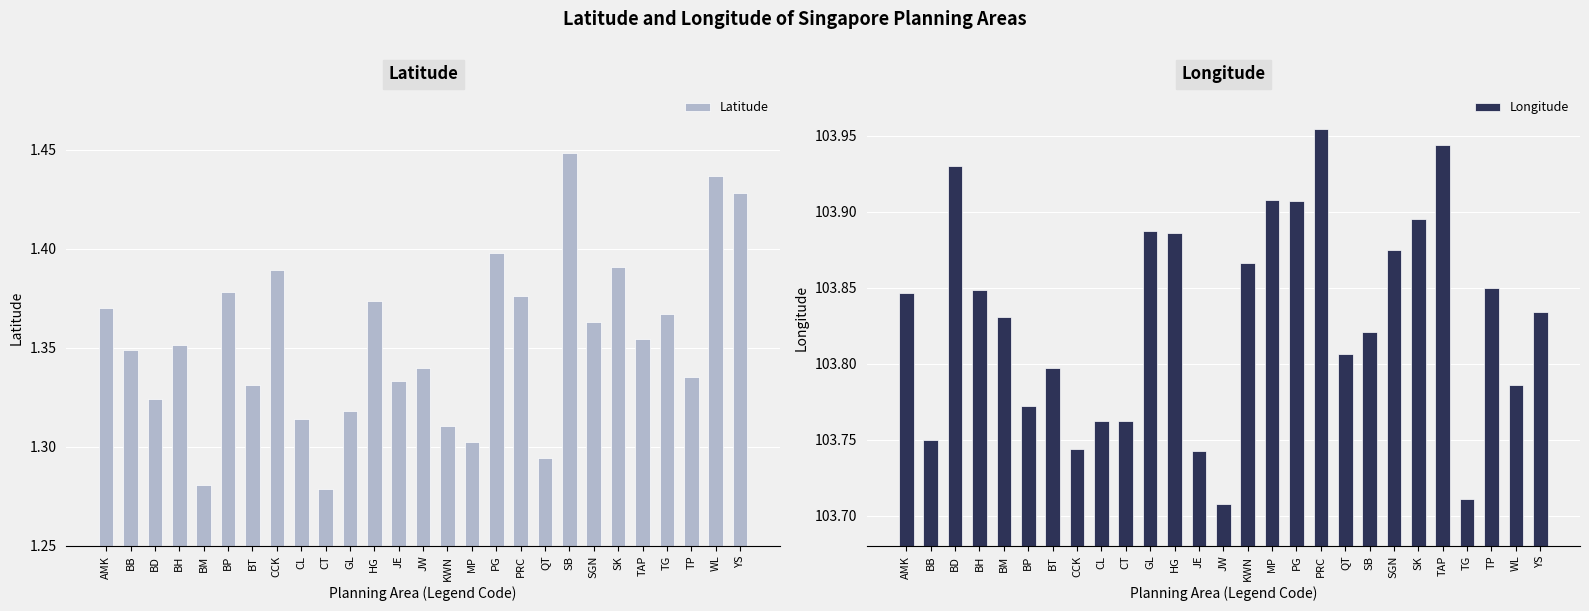

Rank the series at BP from lowest to highest value.

Latitude, Longitude